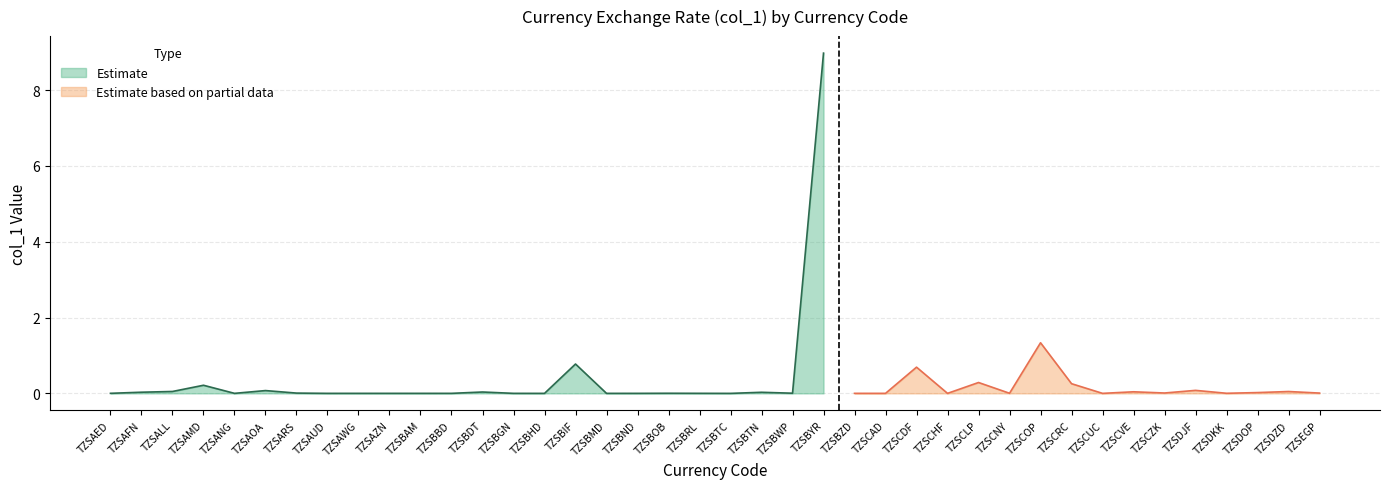

What is the difference between the second highest and second lowest values?

1.3